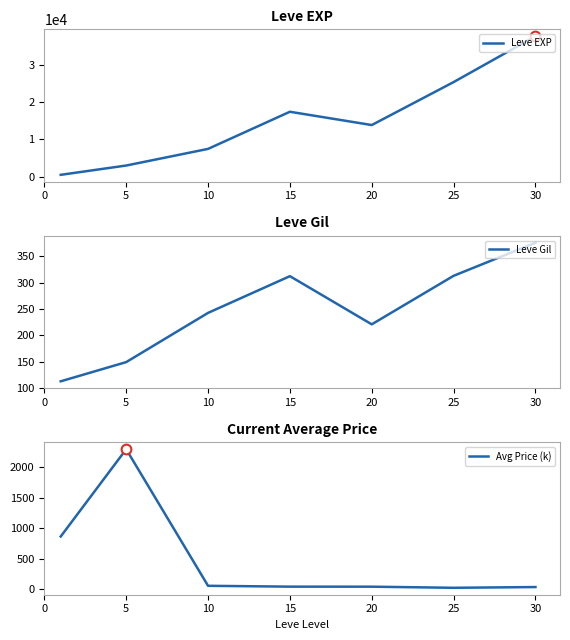

How many times do Leve EXP and Avg Price (k) cross each other?

1